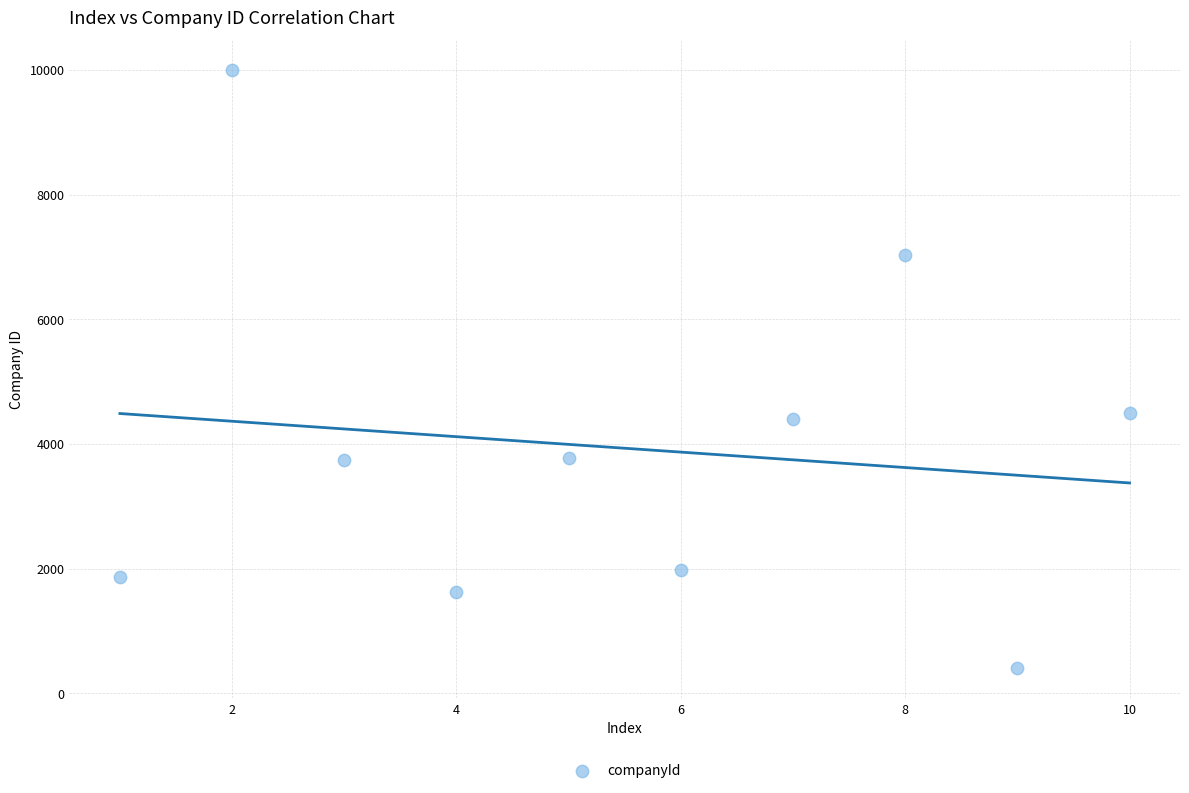

What is the average Y value?

3933